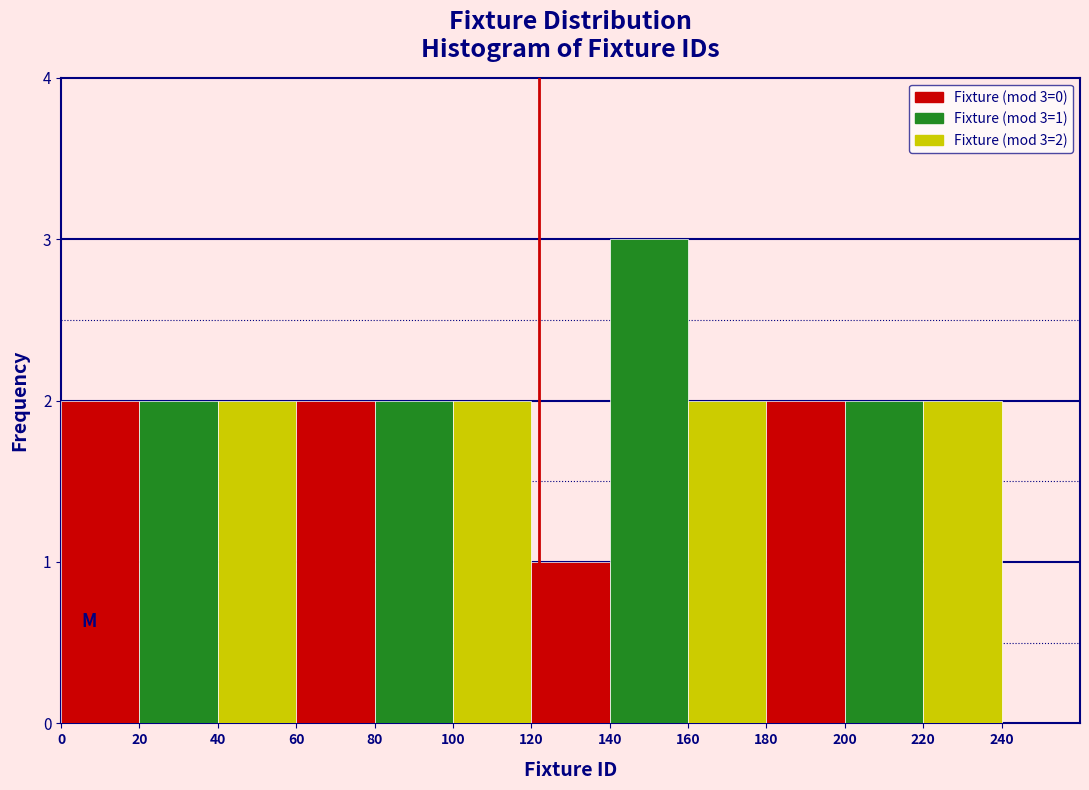

Over which range of the x-axis is the bar tallest?

140 to 160